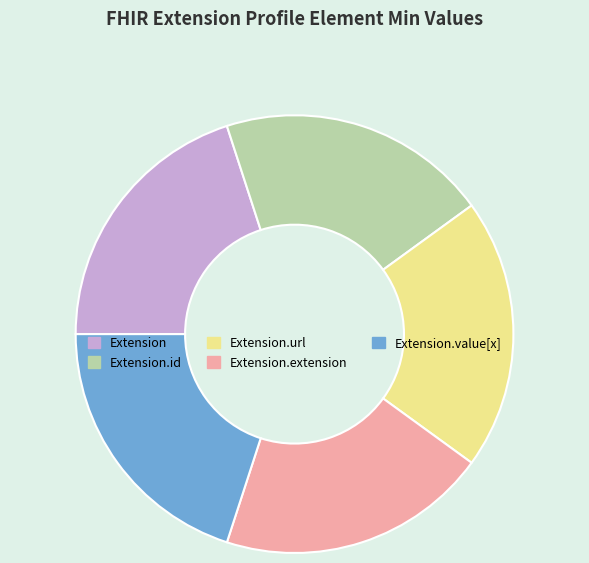

Approximately how many times larger is the value at Extension compared to Extension.value[x]?

1.0